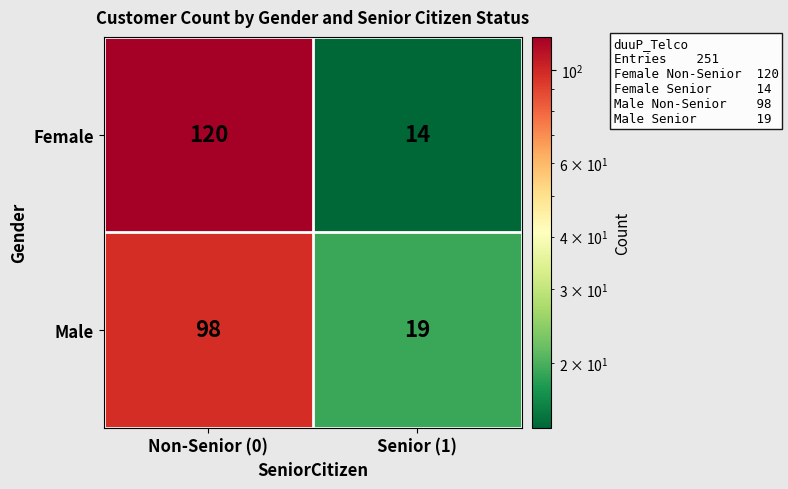

At Senior (1), list the series in order from smallest to largest.

Female, Male